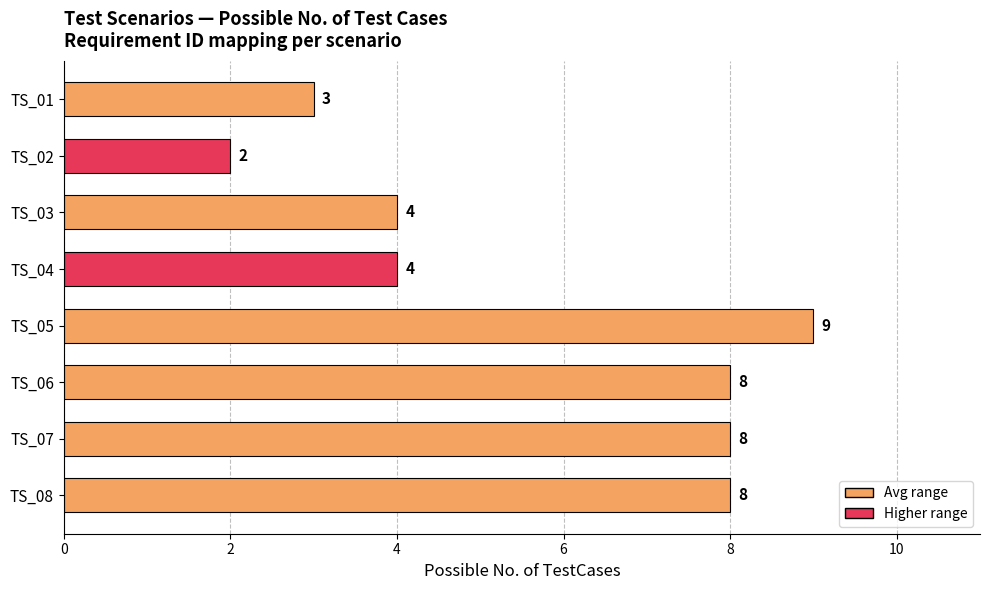

The value at TS_03 is 7. True or false?

False